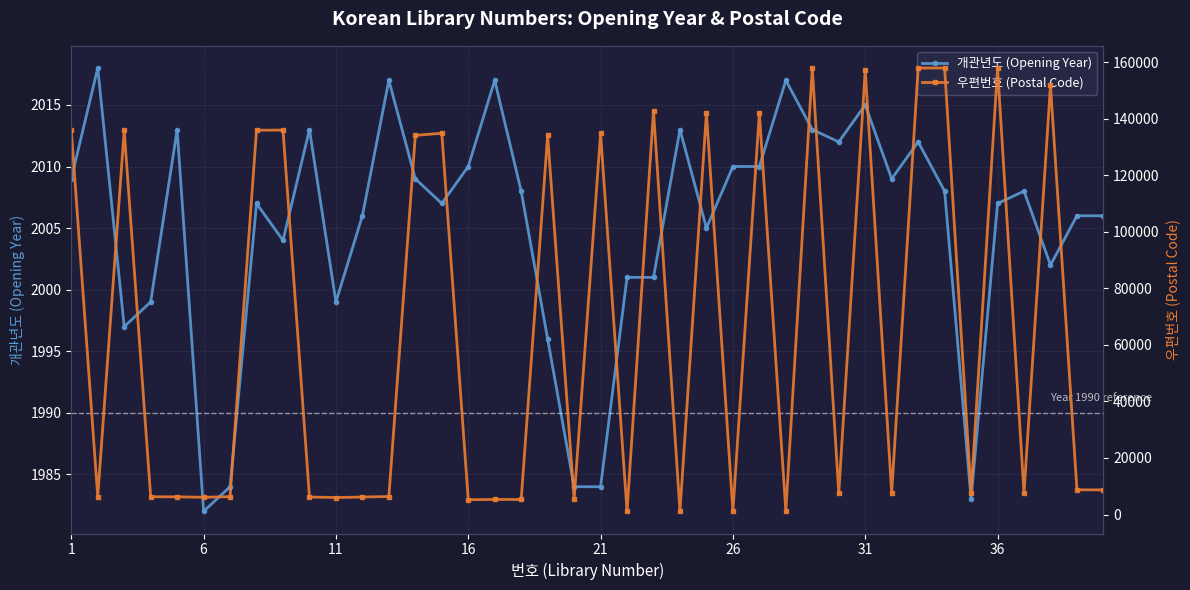

At how many categories does at least one series exceed 136874?

9